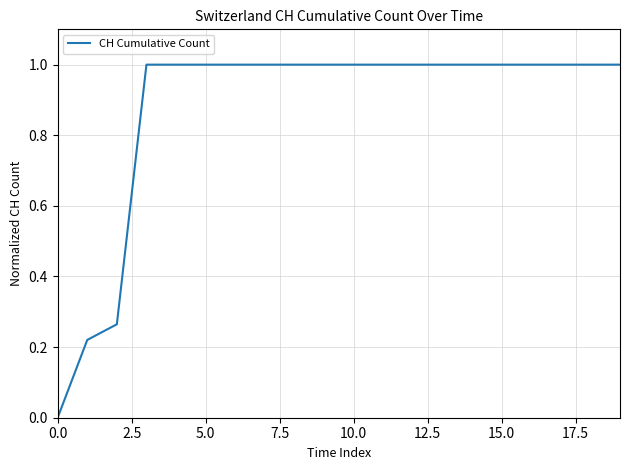

Count the number of categories in the chart.

20